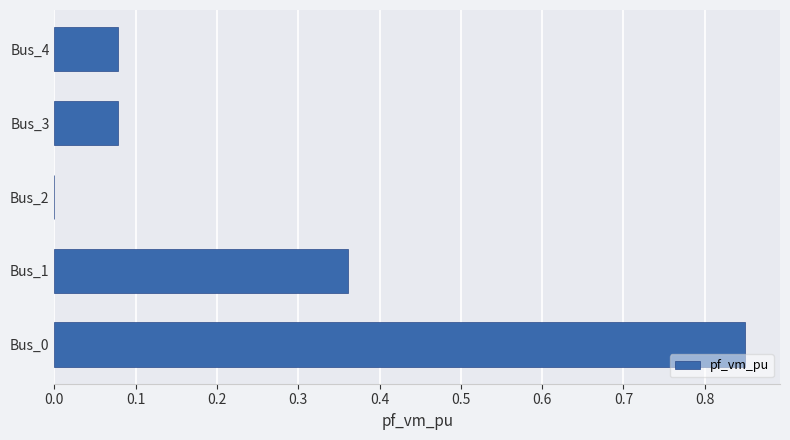

What is the change in value from Bus_1 to Bus_2?

-0.4